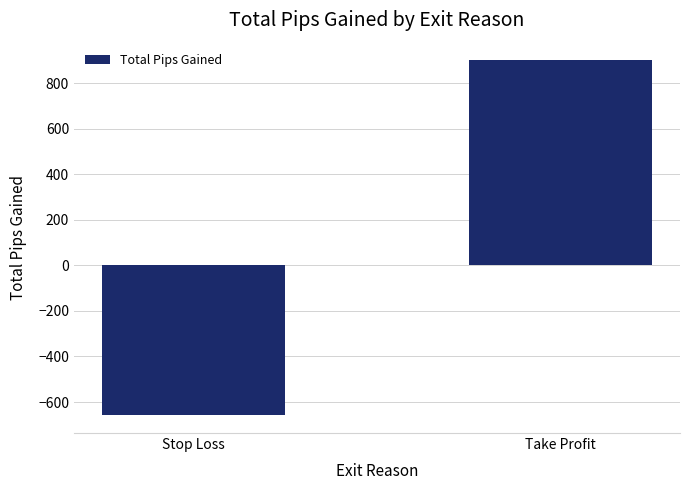

How many positive values are there?

1